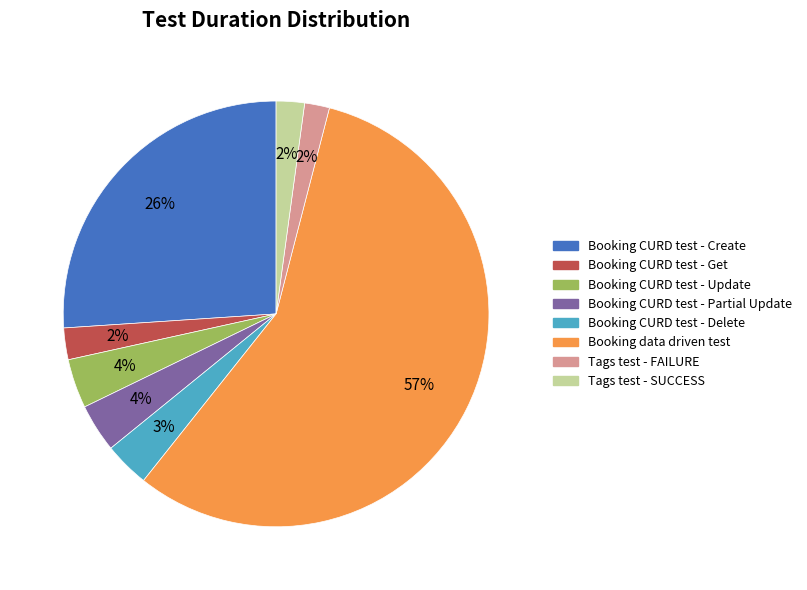

How many slices are in this pie chart?

8